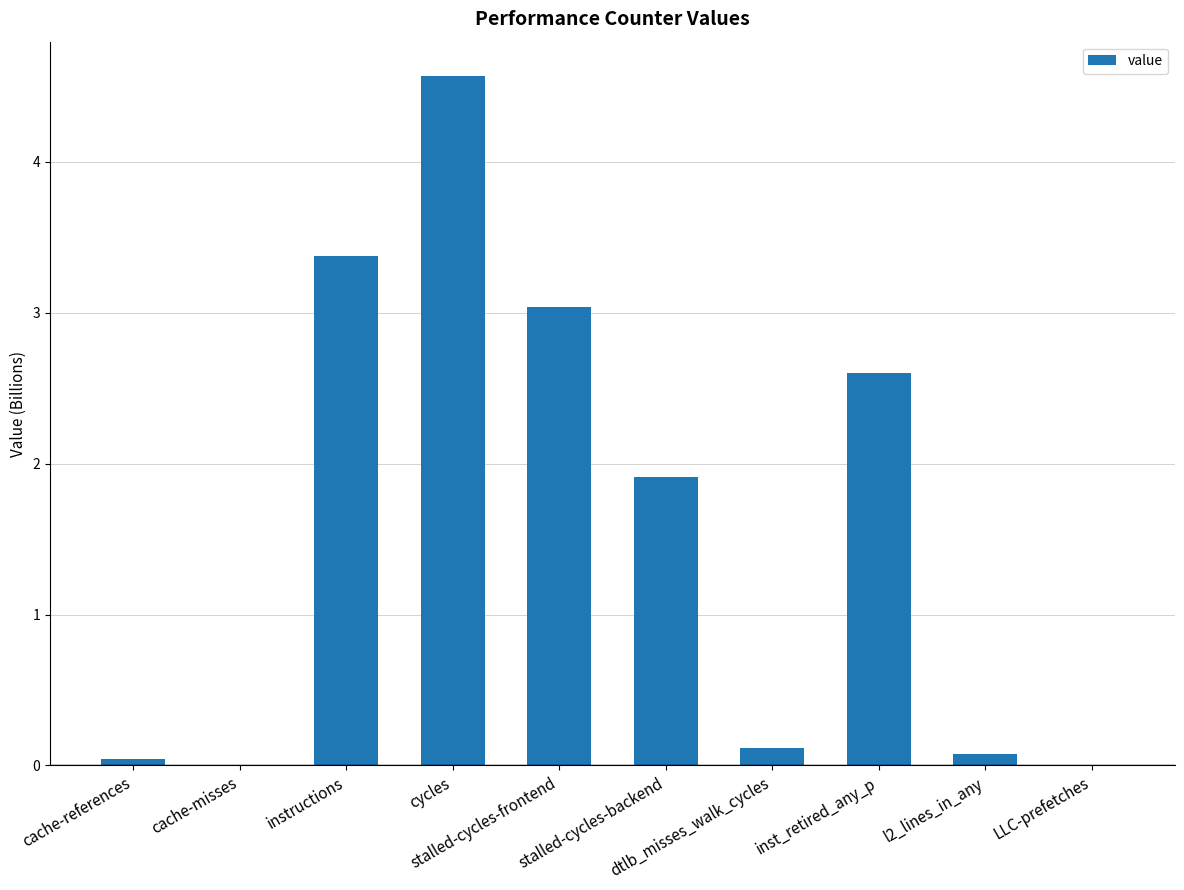

What is the sum of all values?

15.7